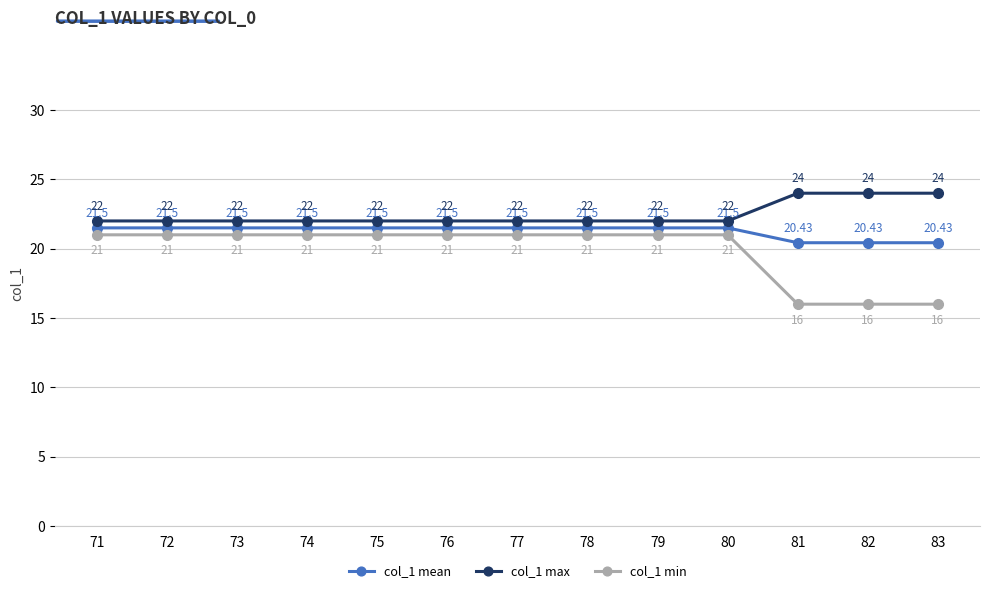

Is it true that col_1 max equals 24.0 at 81?

True